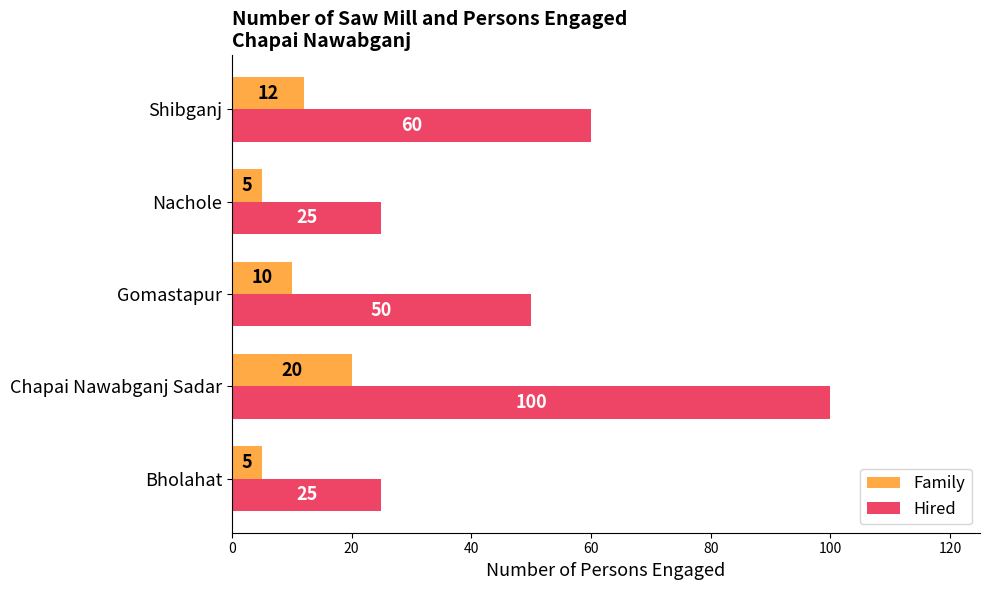

True or false: Family has a value of 12 at Shibganj.

True